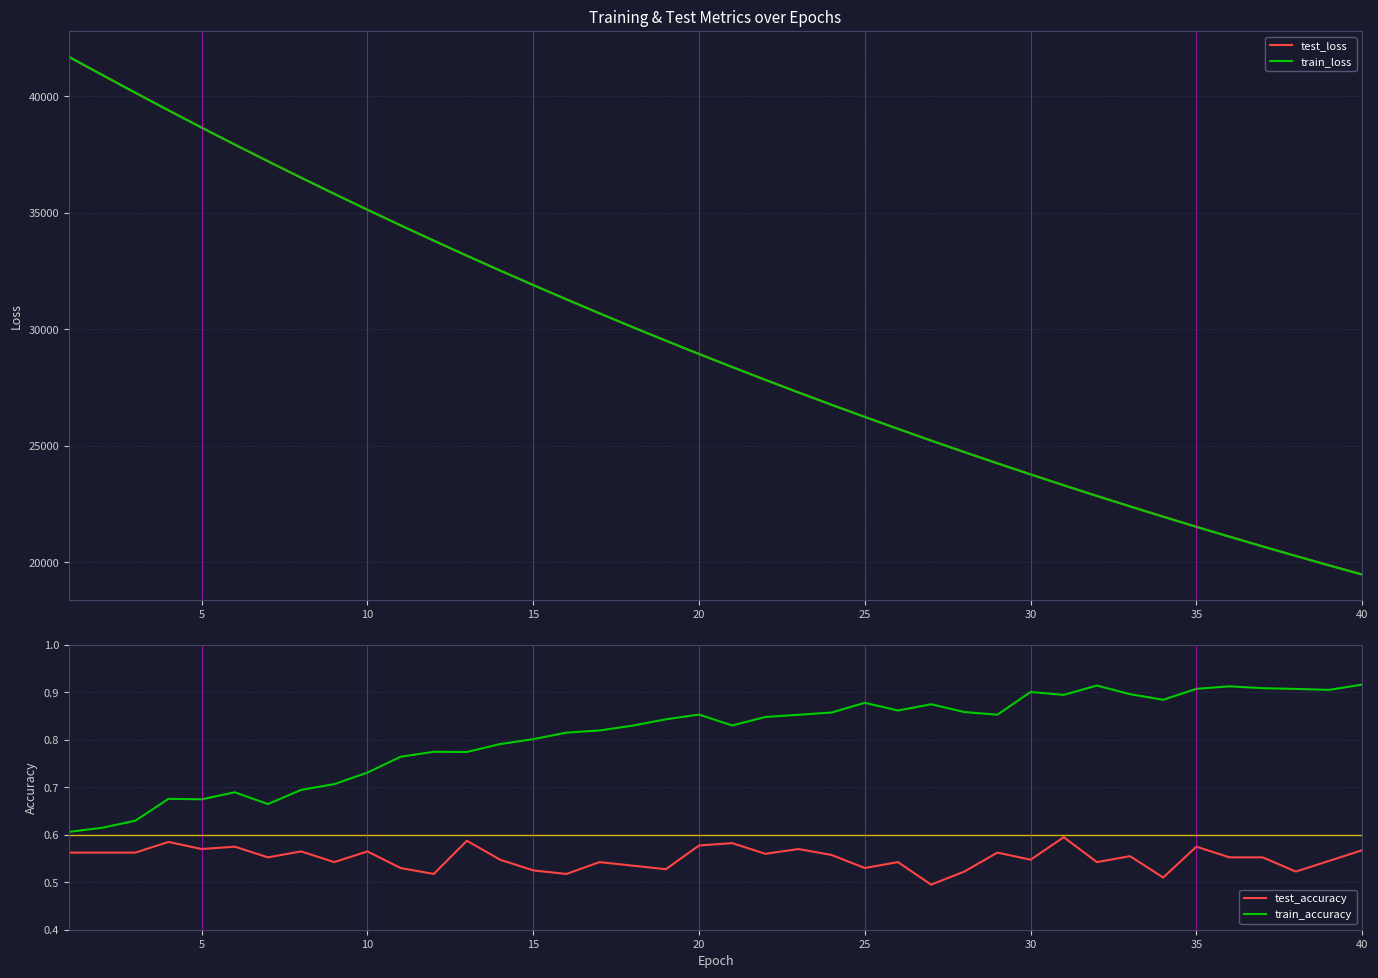

What is the smallest value displayed?

0.5